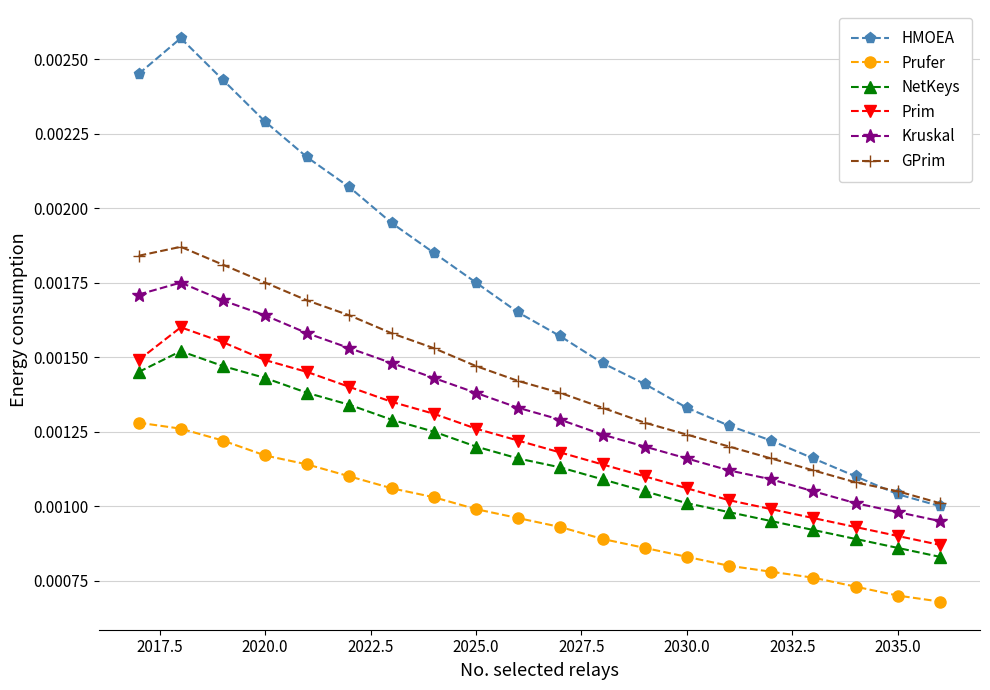

True or false: Prim has more than 0 interior local peaks.

True